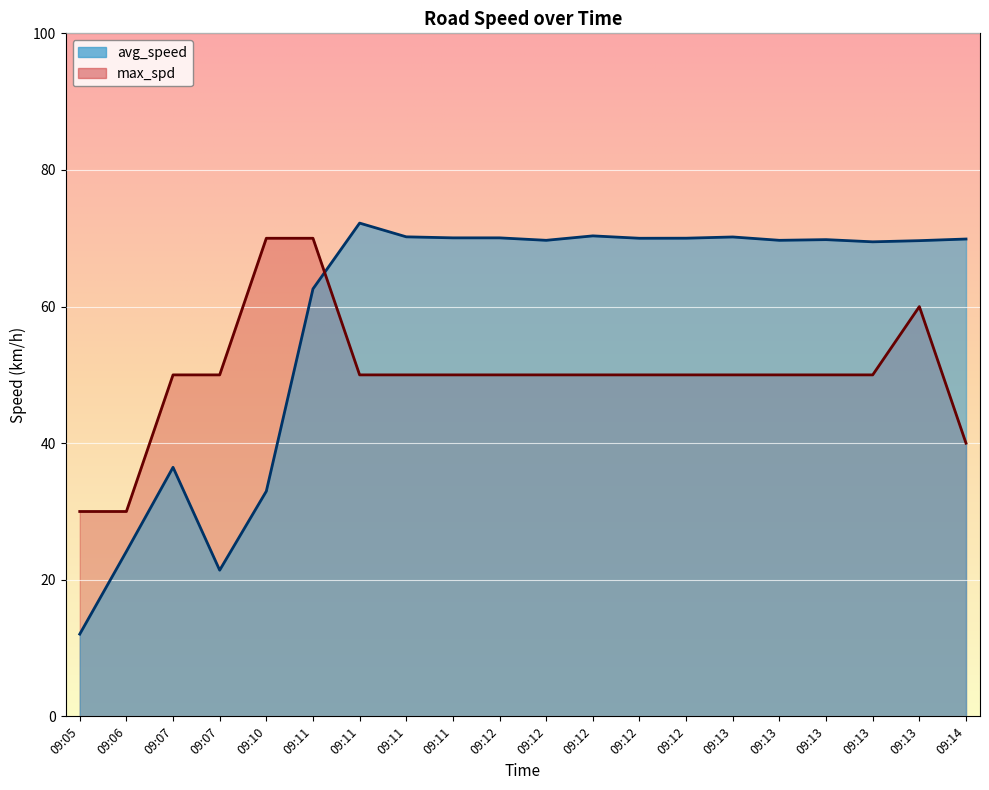

Where does the max_spd series first go above 50?

09:10